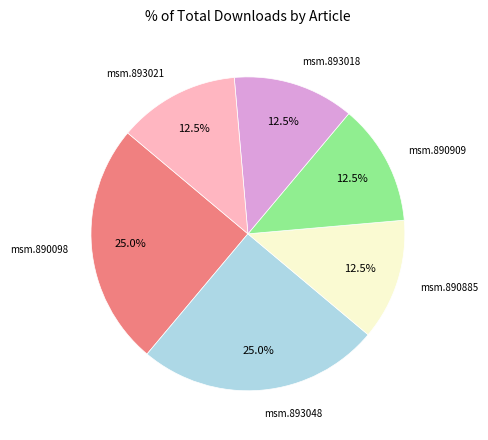

Is the sum of msm.890098 and msm.890885 greater than half?

No